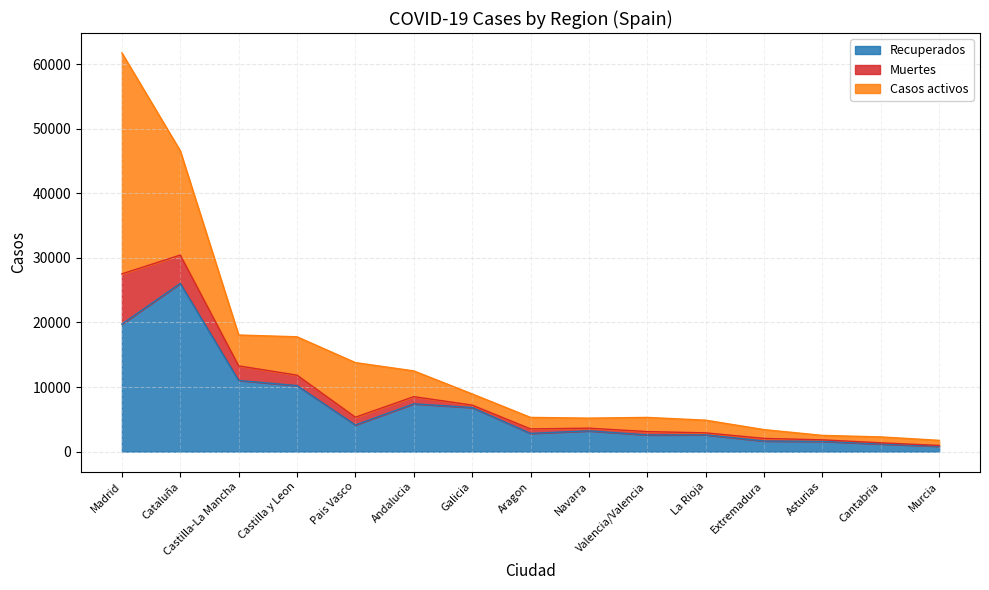

What is the maximum value for Recuperados?

26040